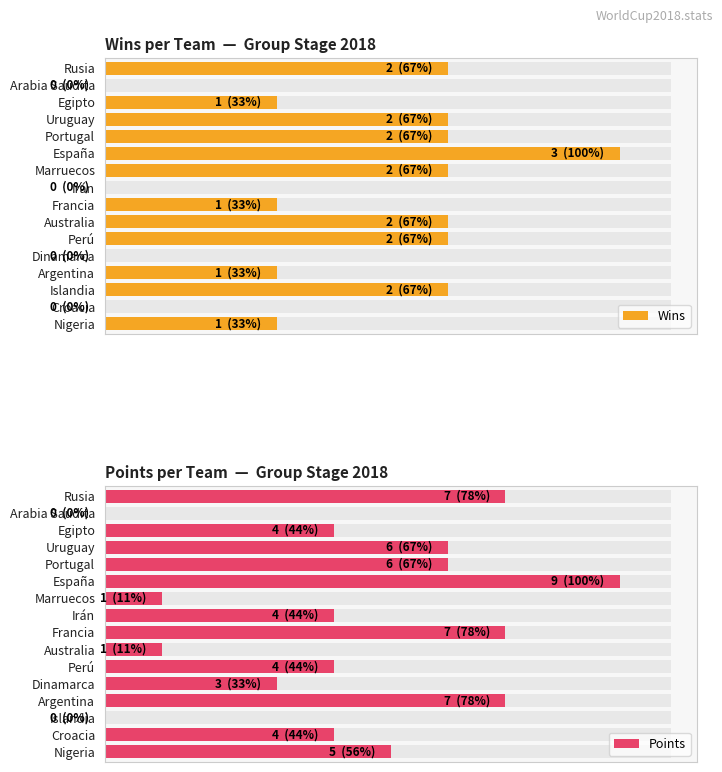

List the series in order of their peak value, highest first.

Points, Wins